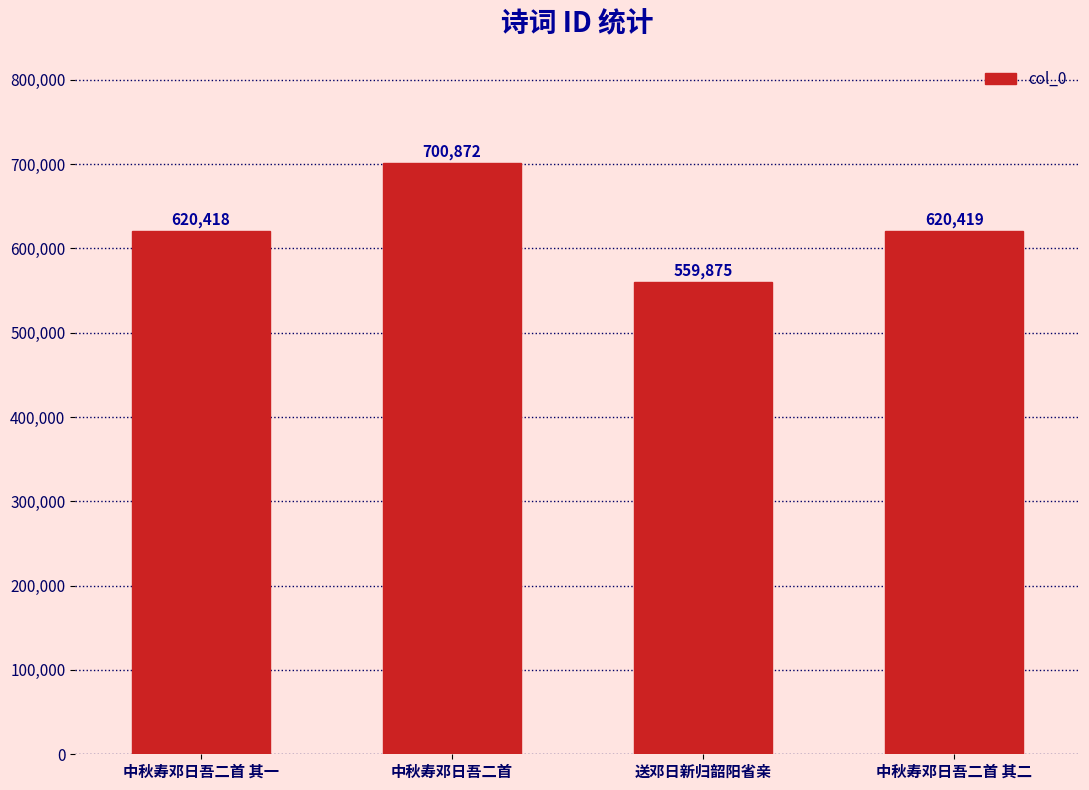

Where does the data first go above 620419?

中秋寿邓日吾二首